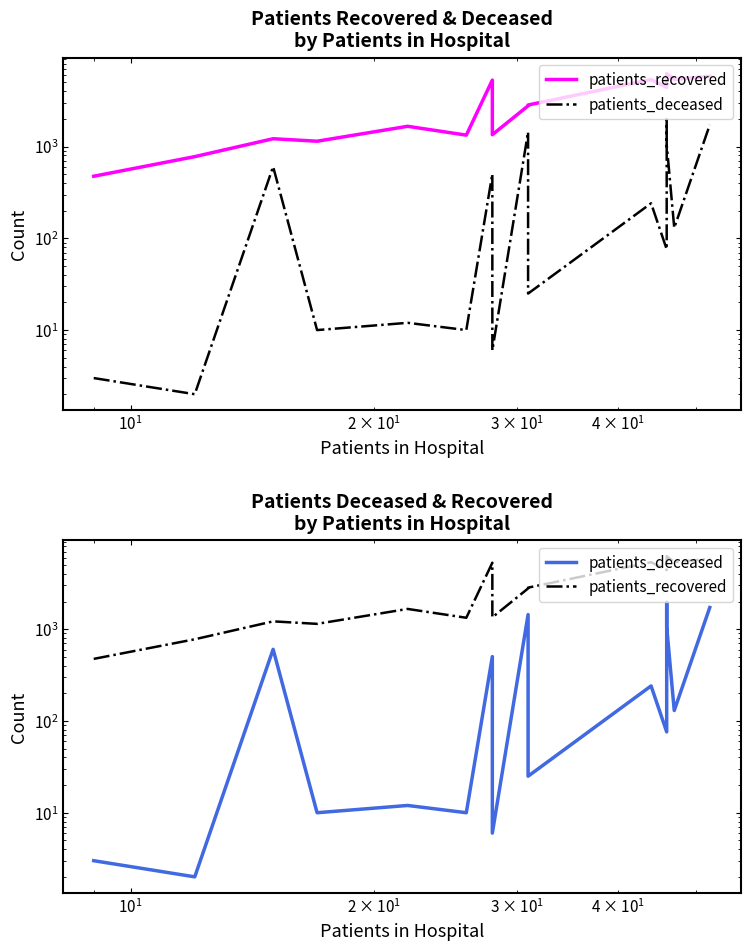

Where is the first local maximum for patients_deceased?

$\mathdefault{10^{1}}$